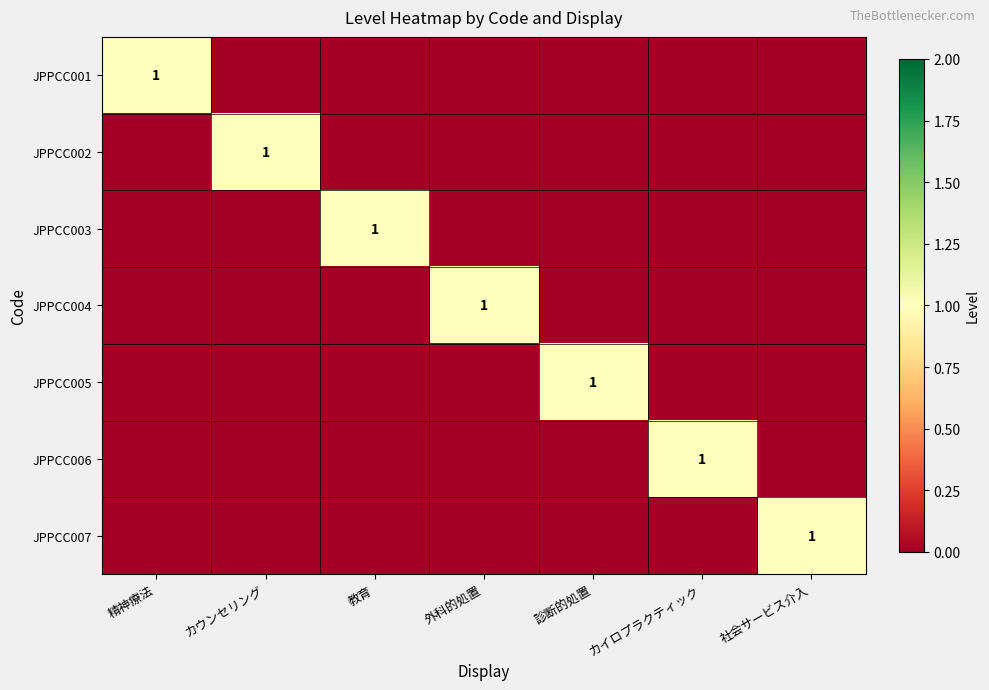

The JPPCC002 series shows 0 at カウンセリング. True or false?

False